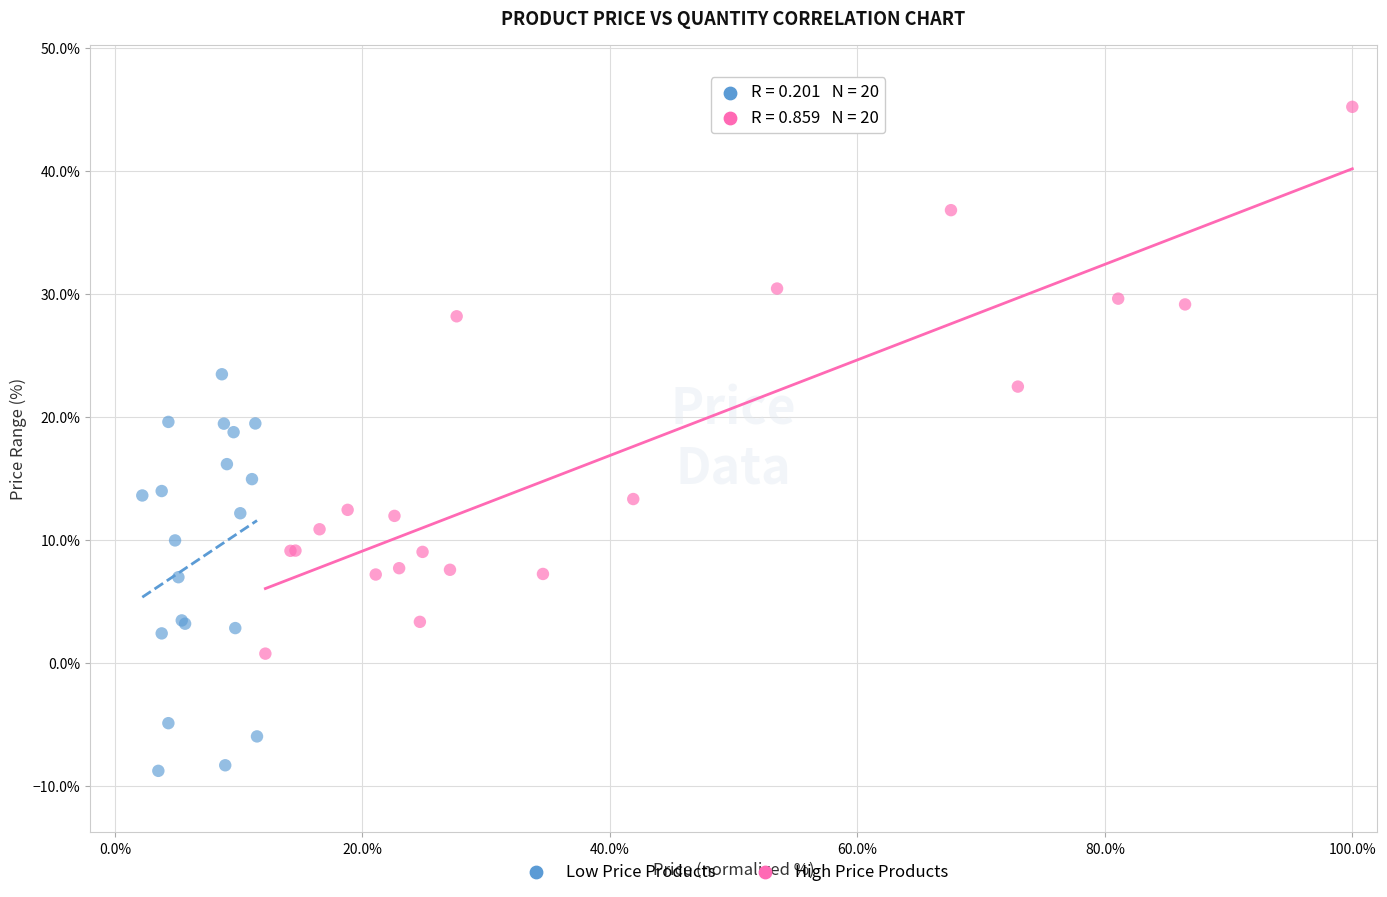

Which series contains the lowest Y value?

Low Price Products